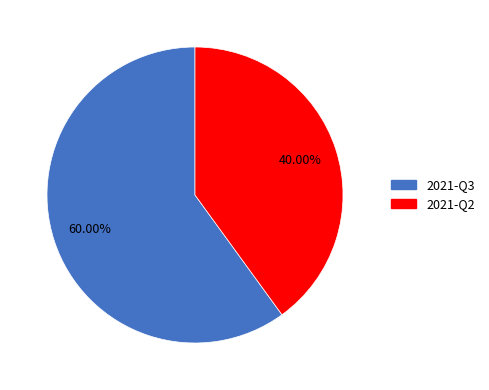

What is the smallest slice in the pie chart?

2021-Q2